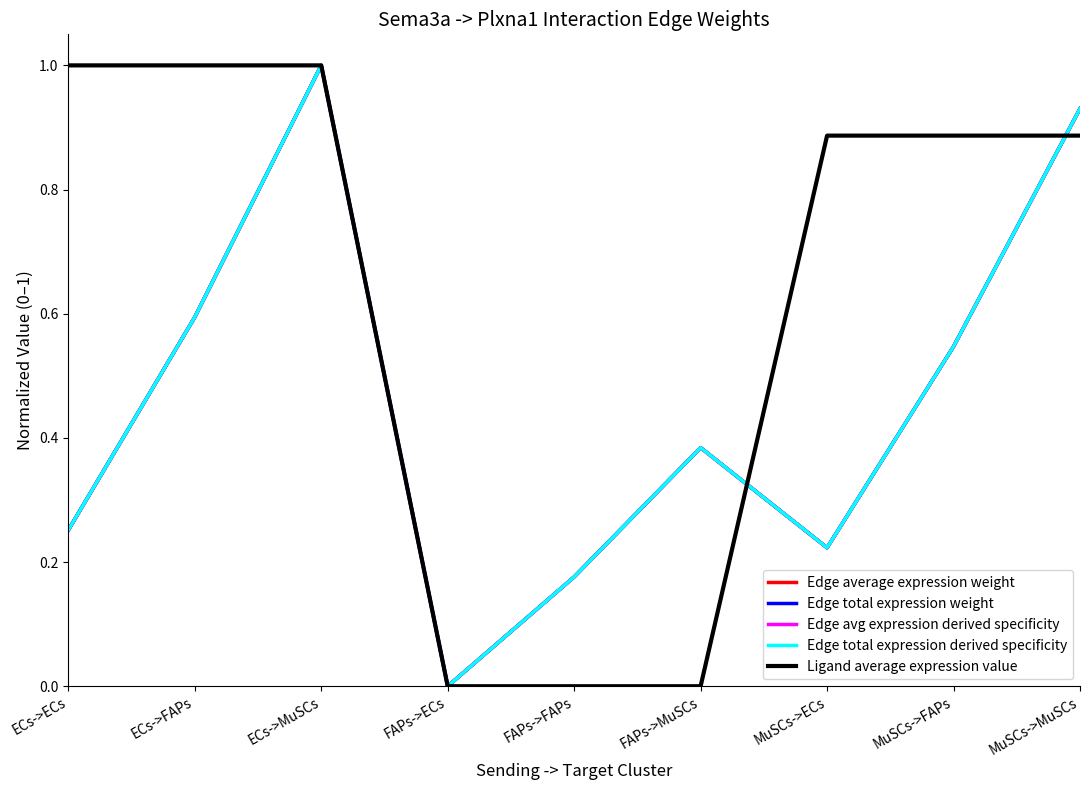

Does the chart display data point markers on the line(s)?

No